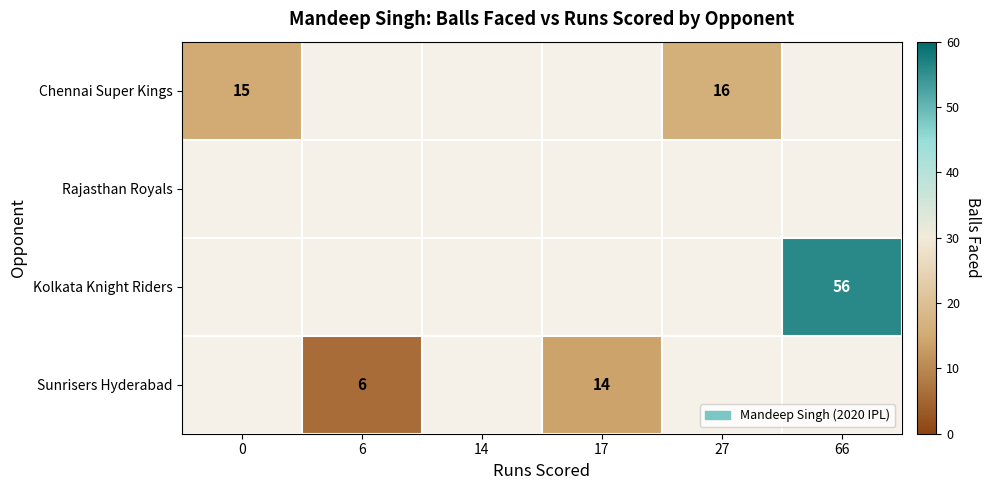

The Sunrisers Hyderabad series shows 14 at 17. True or false?

True